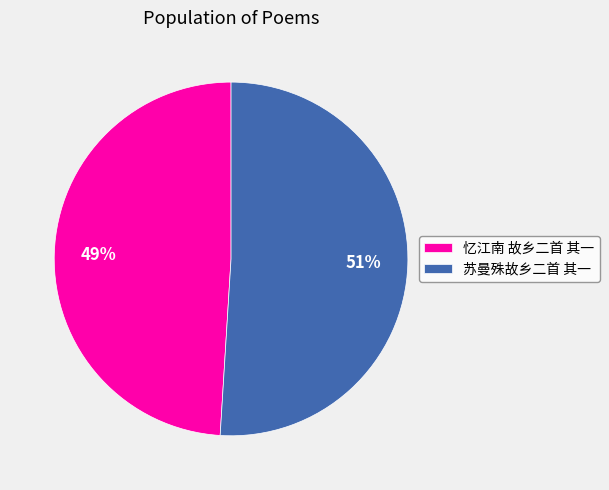

True or false: 苏曼殊故乡二首 其一 accounts for 43% of the total.

False